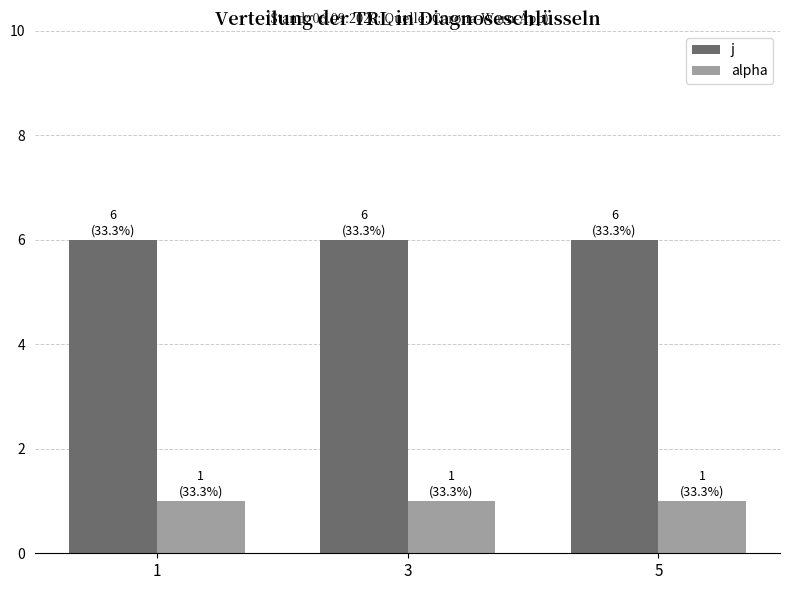

What are all the series names shown in the legend?

j, alpha